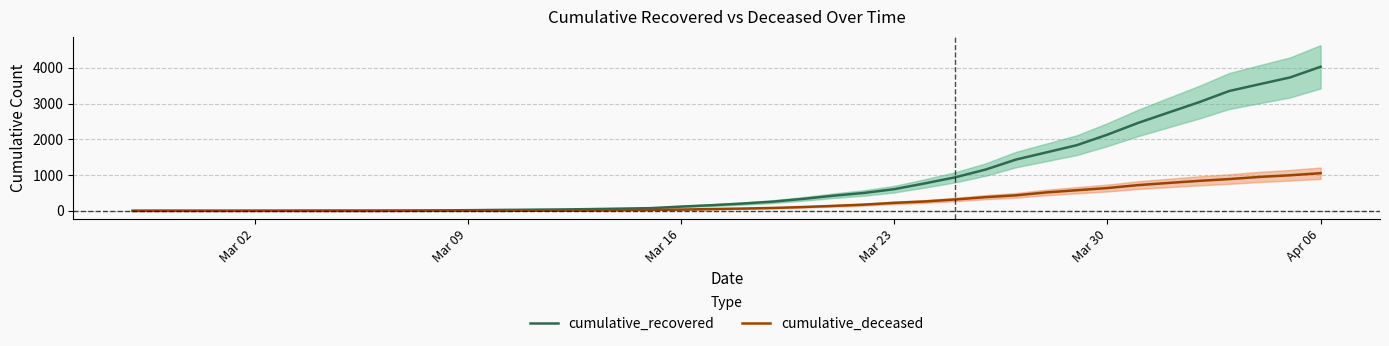

Where is cumulative_recovered nearest to the value 2015?

Mar 30